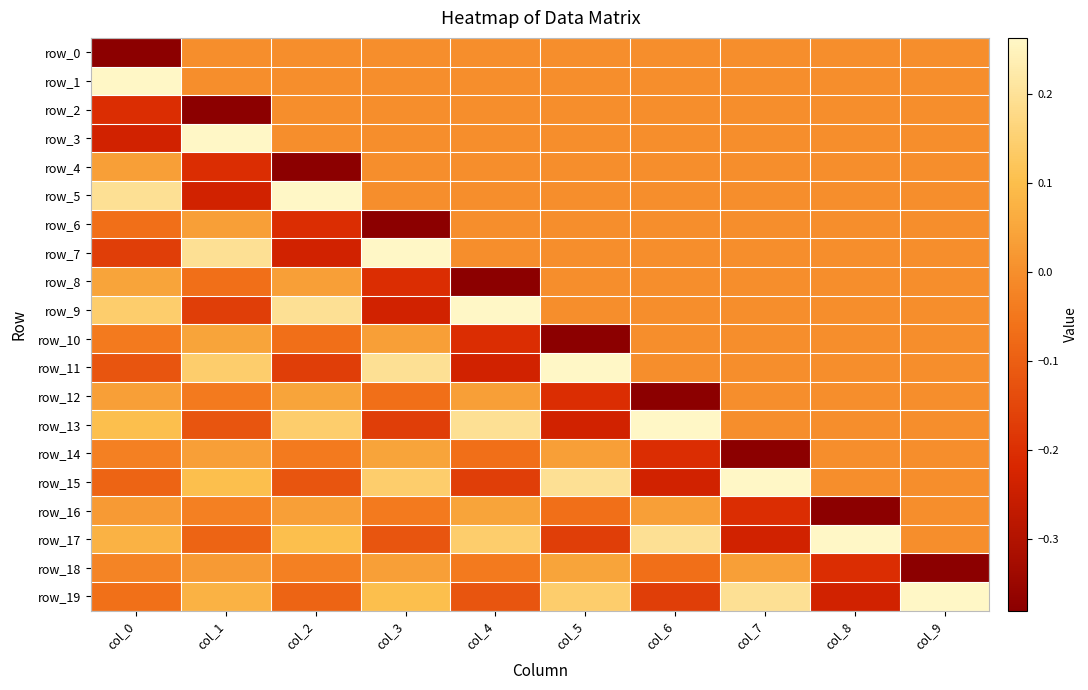

Between col_4 and col_3, which is larger?

col_4